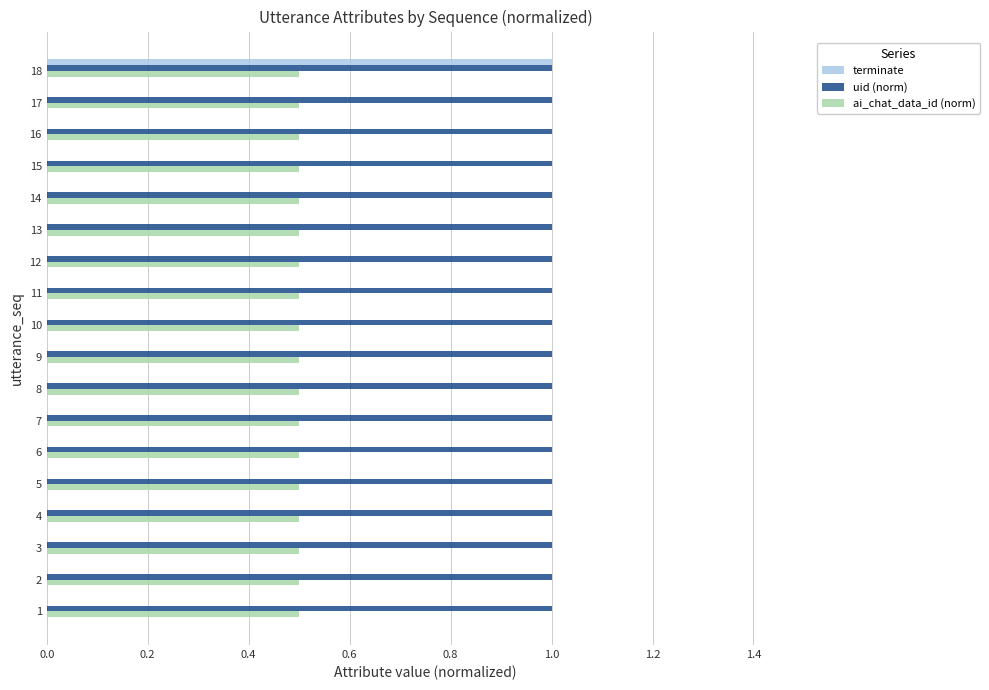

The uid (norm) series shows 1.0 at 9. True or false?

True